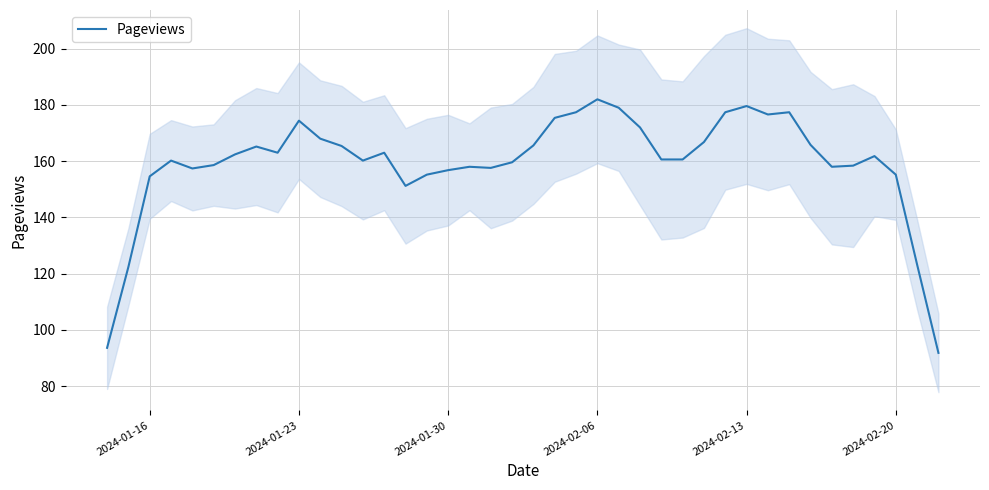

What is the minimum value for Pageviews?

91.8